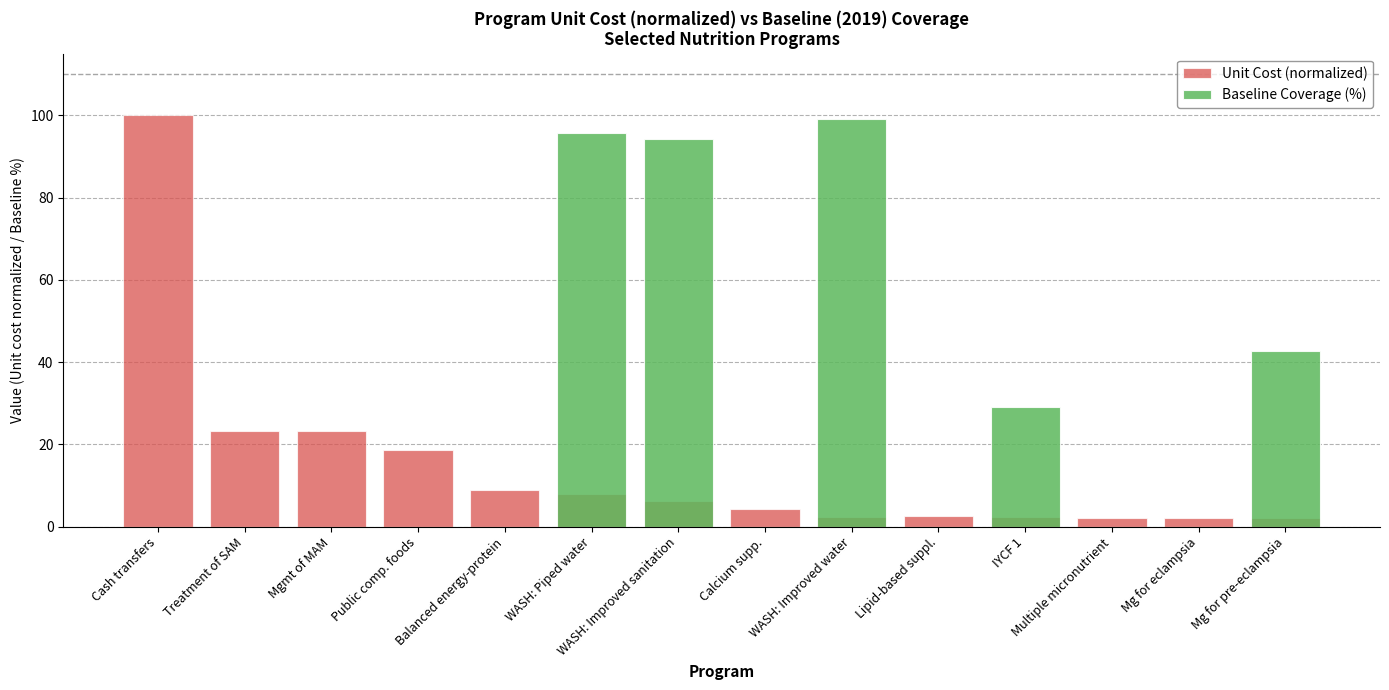

What are all the series names shown in the legend?

Unit Cost (normalized), Baseline Coverage (%)